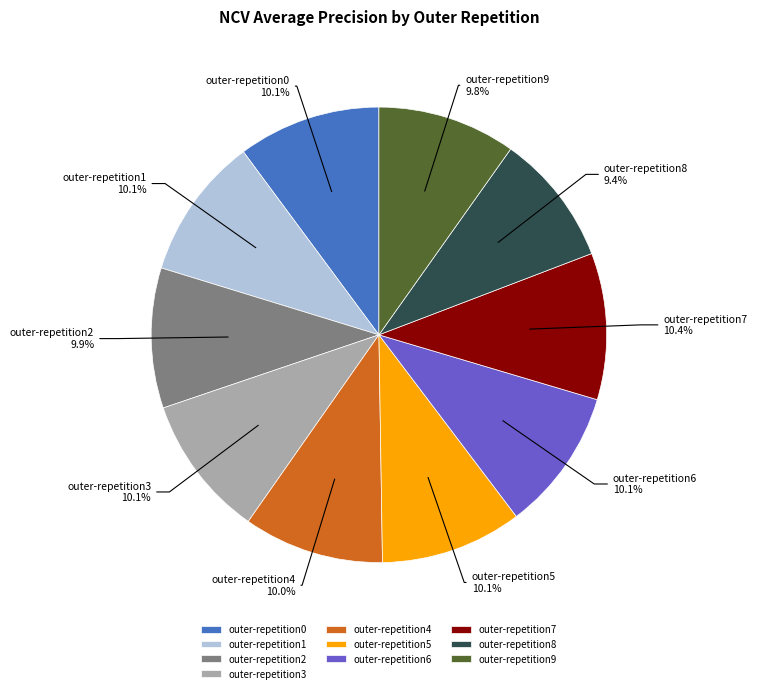

Is there a majority slice in this chart?

No